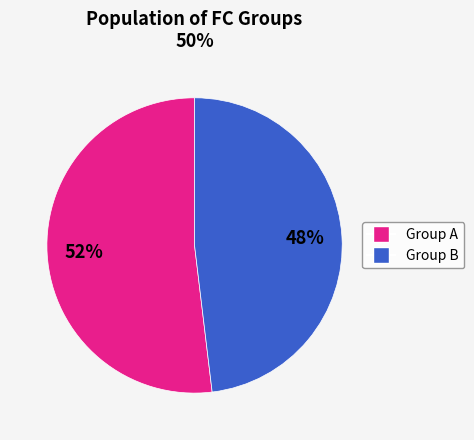

To the nearest percent, what is the average slice percentage?

50%